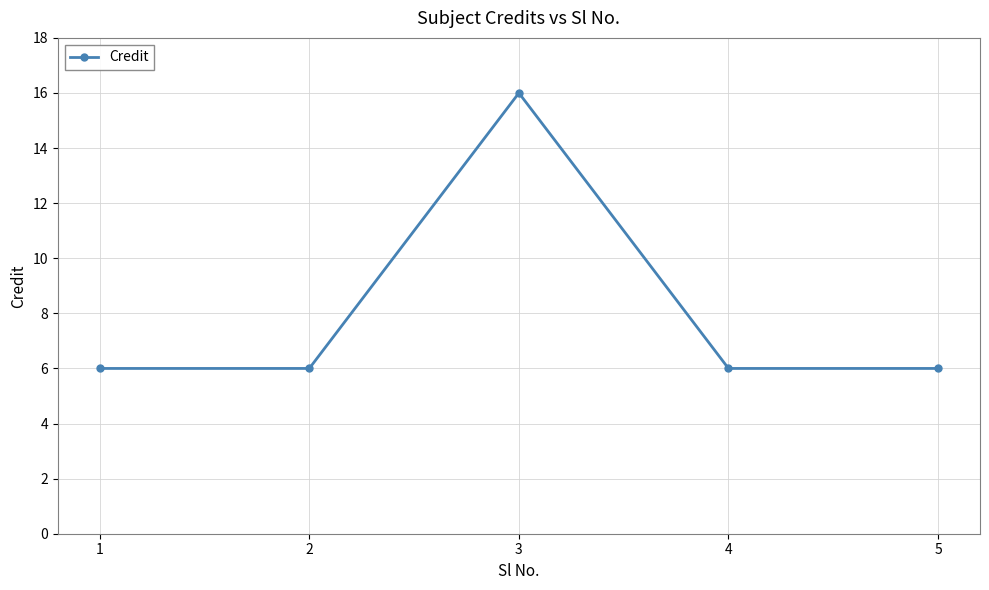

True or false: the data shows 6 at 1.

True